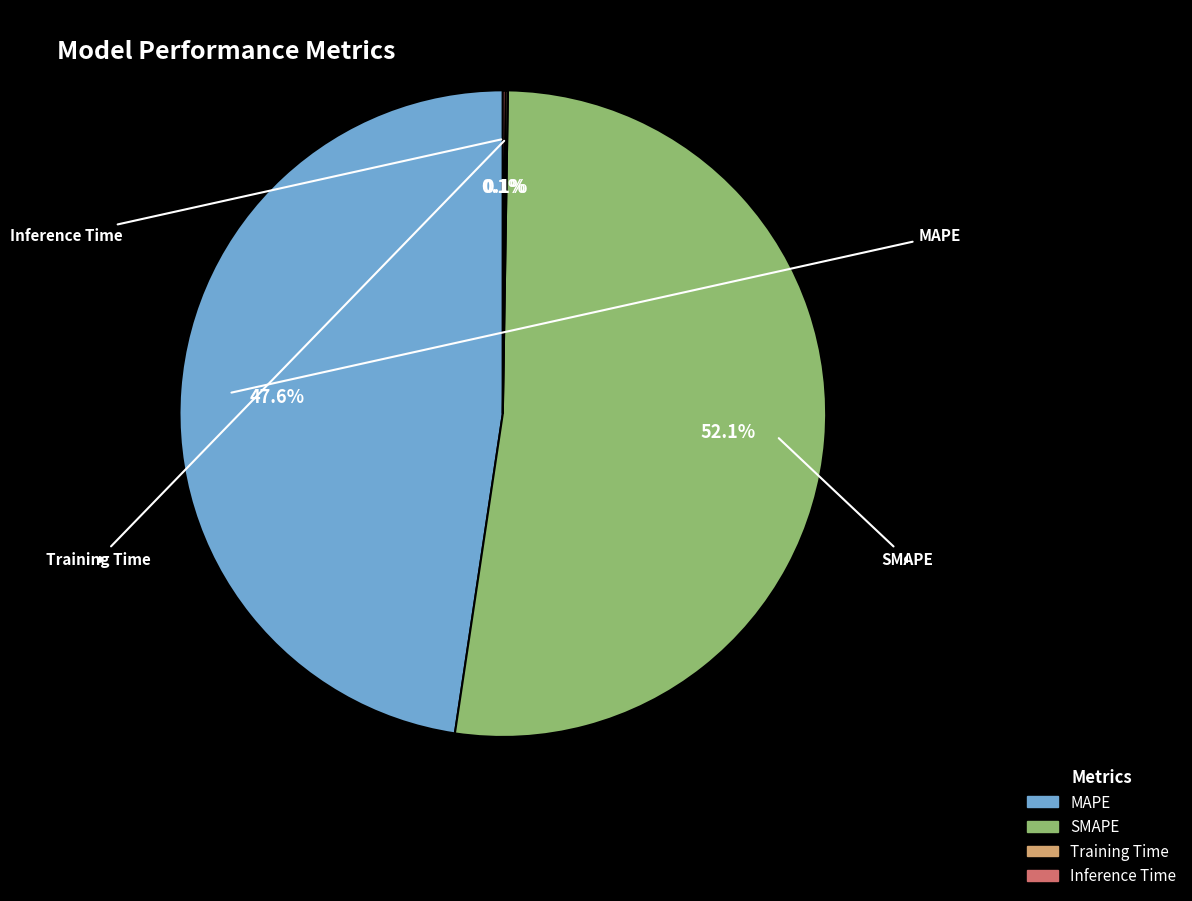

Which has a higher value, SMAPE or MAPE?

SMAPE